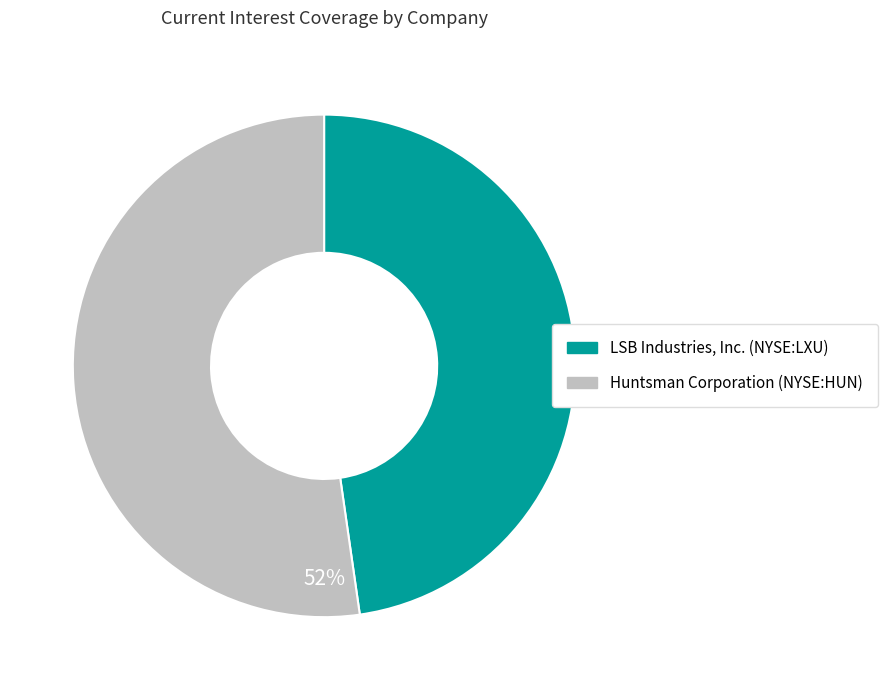

What percentage is the Huntsman Corporation (NYSE:HUN) slice, to the nearest percent?

52%